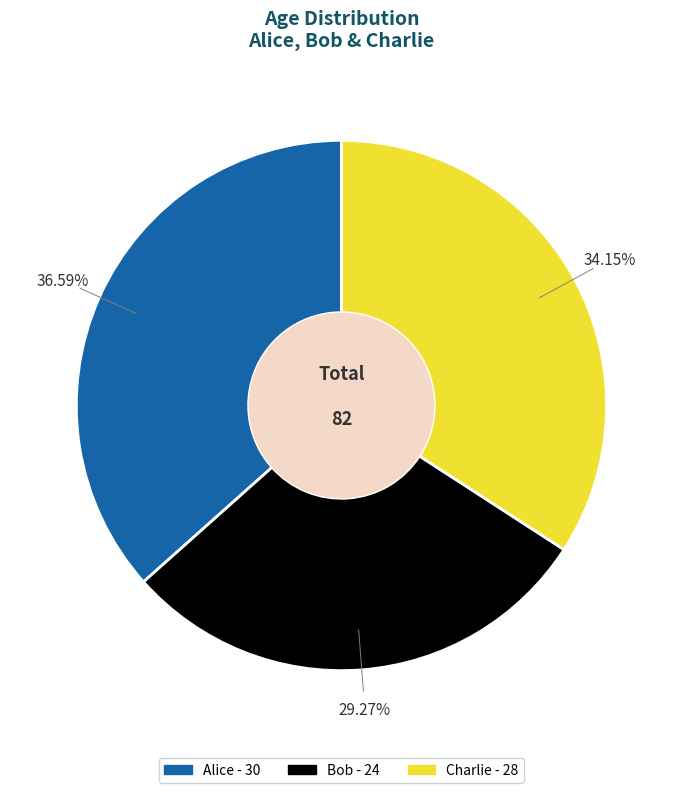

What is the smallest slice in the pie chart?

Bob